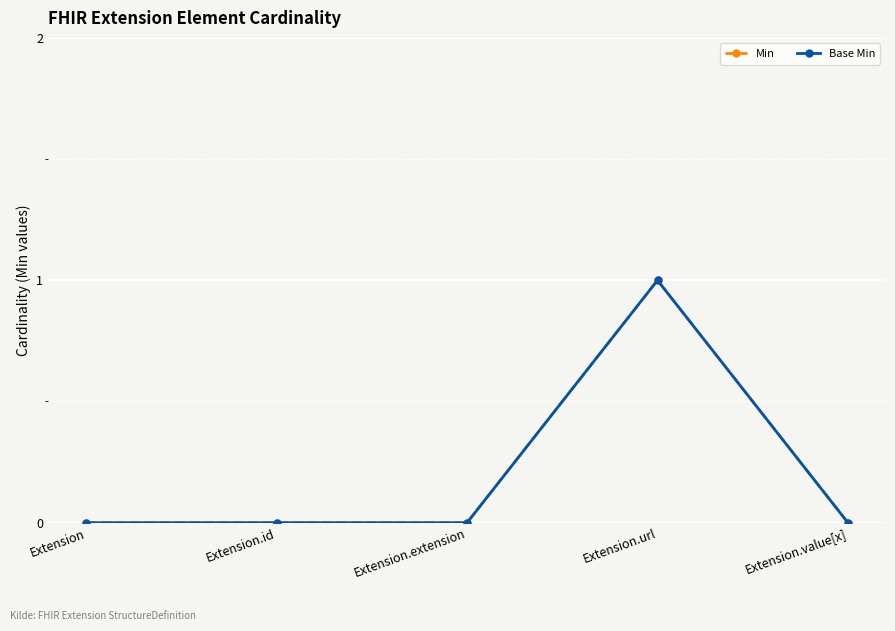

What is the sum of all Min values?

1